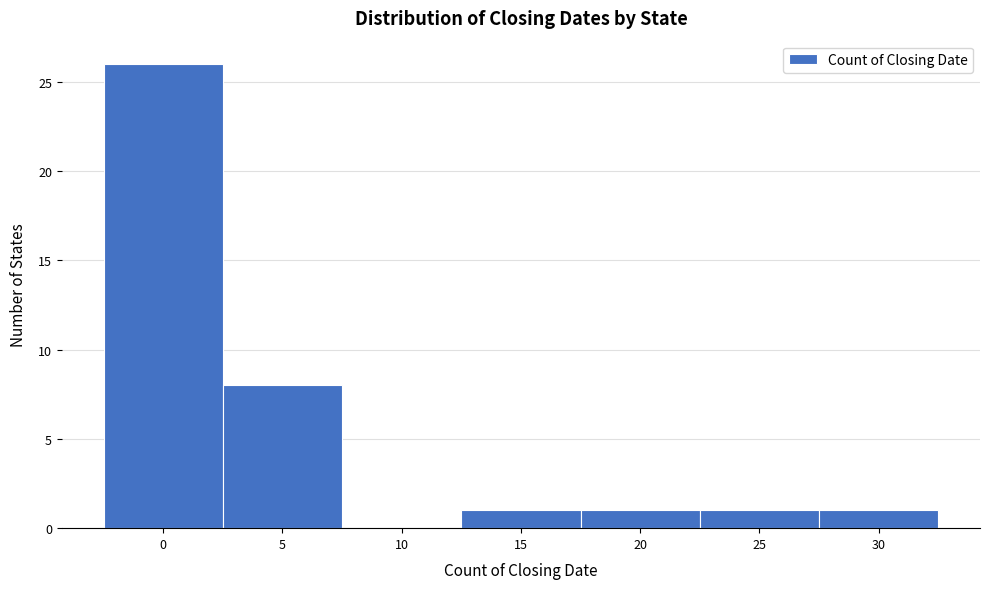

Reading left to right, transcribe all the data shown in this chart.

0=26	5=8	10=0	15=1	20=1	25=1	30=1